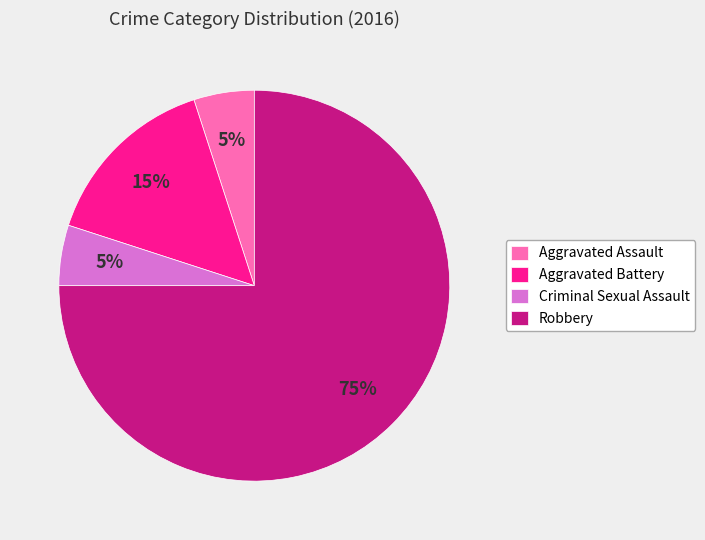

To the nearest percent, what portion does Robbery represent?

75%